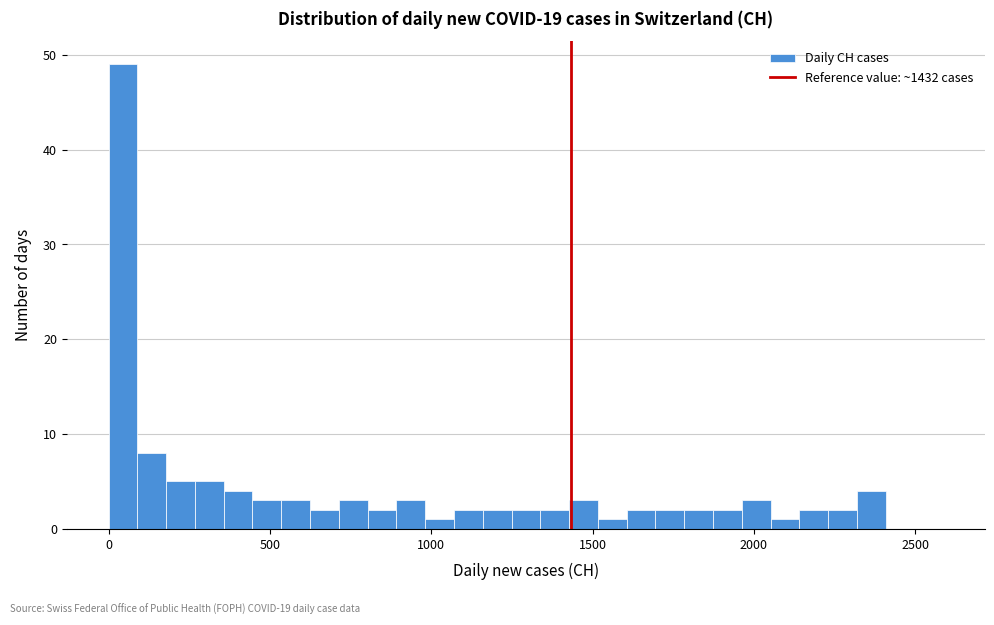

Read against the x-axis, roughly where is the centre of the tallest bar?

50